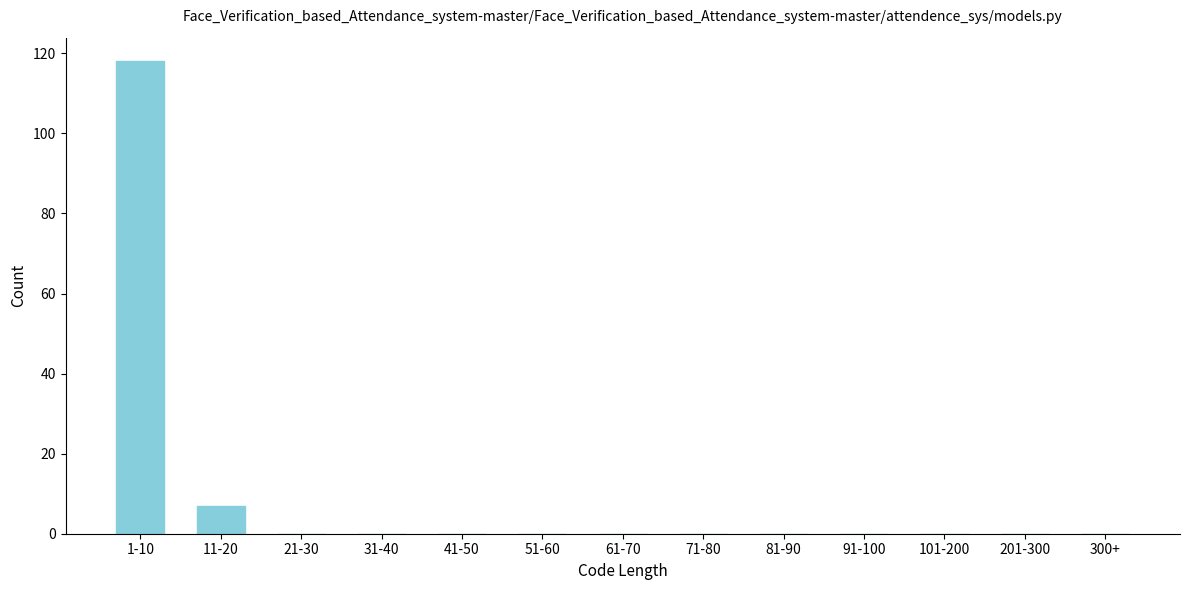

Reading left to right, list all the values displayed in this chart.

1-10=118	11-20=7	21-30=0	31-40=0	41-50=0	51-60=0	61-70=0	71-80=0	81-90=0	91-100=0	101-200=0	201-300=0	300+=0